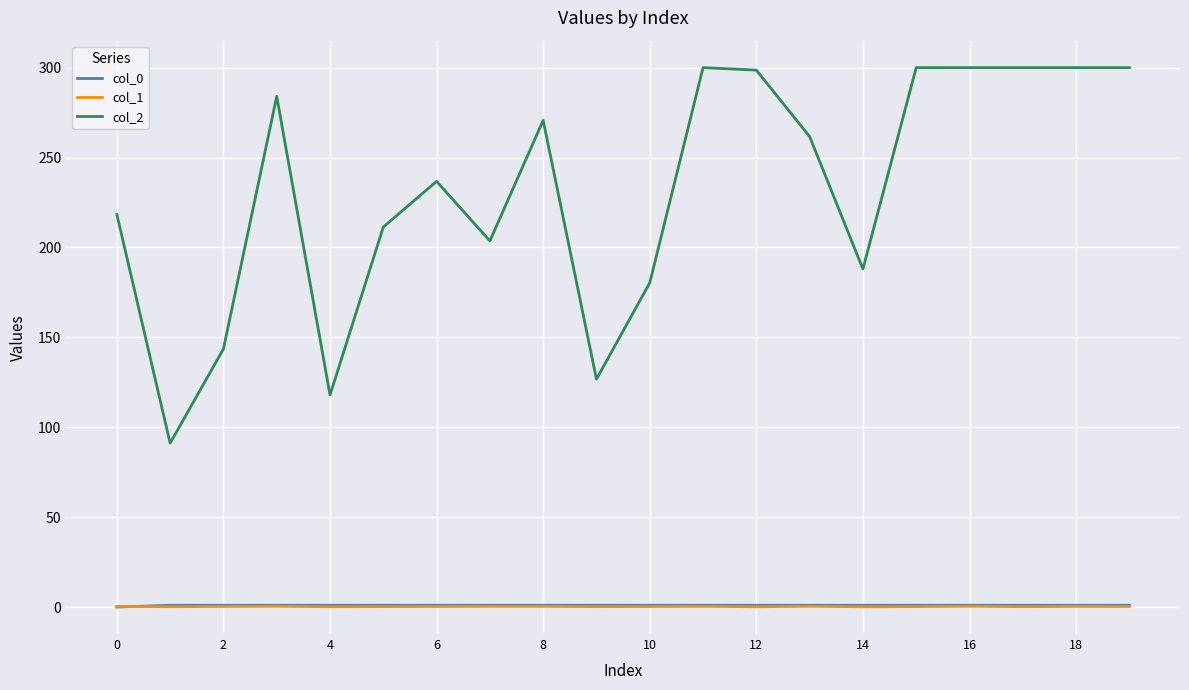

Which series has the widest spread of values?

col_2